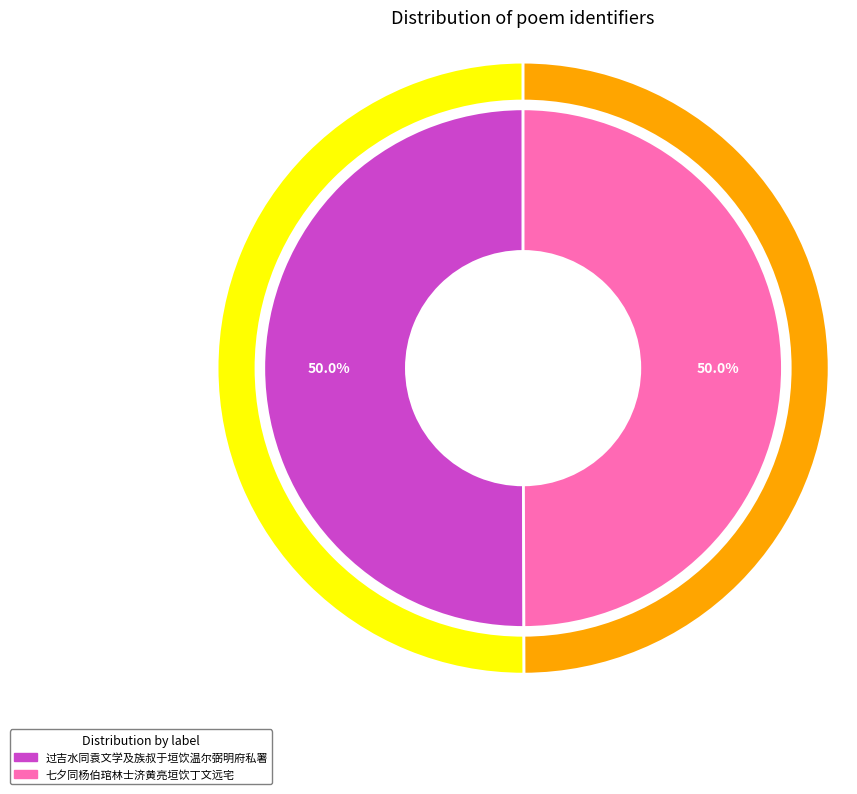

The 过吉水同袁文学及族叔于垣饮温尔弼明府私署 slice represents 37% of the pie. True or false?

False